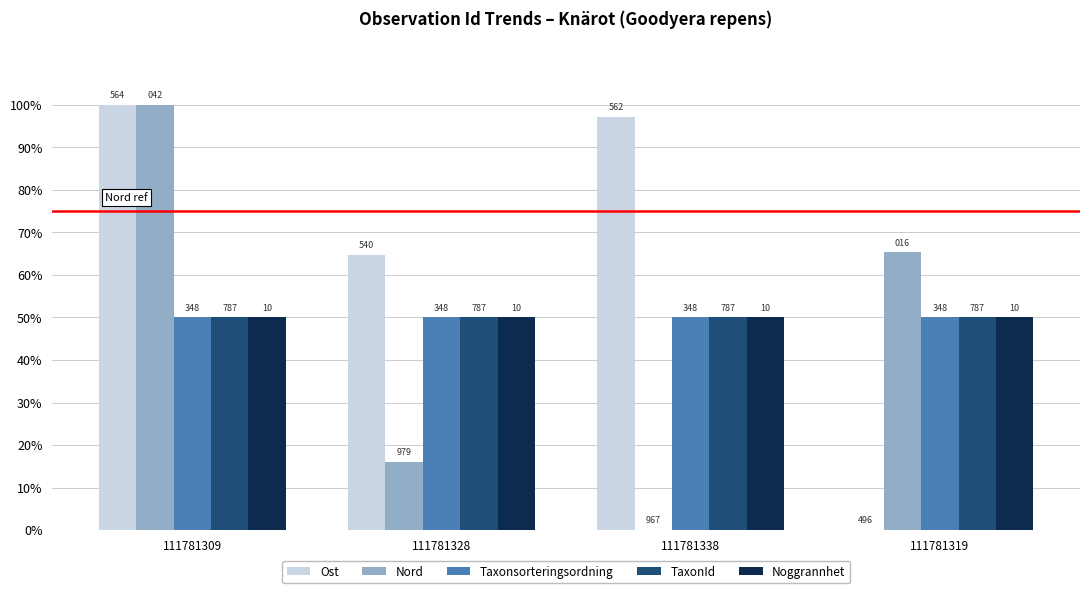

Does the chart contain stacked bars?

No